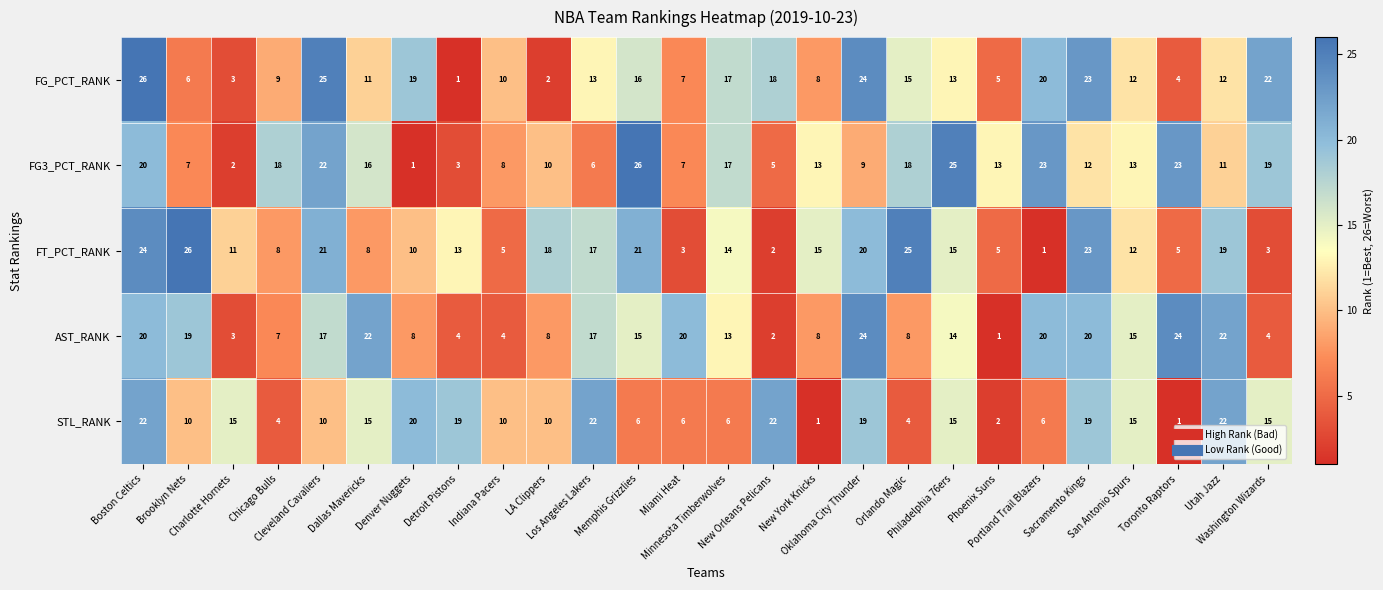

What is the smallest value displayed?

1